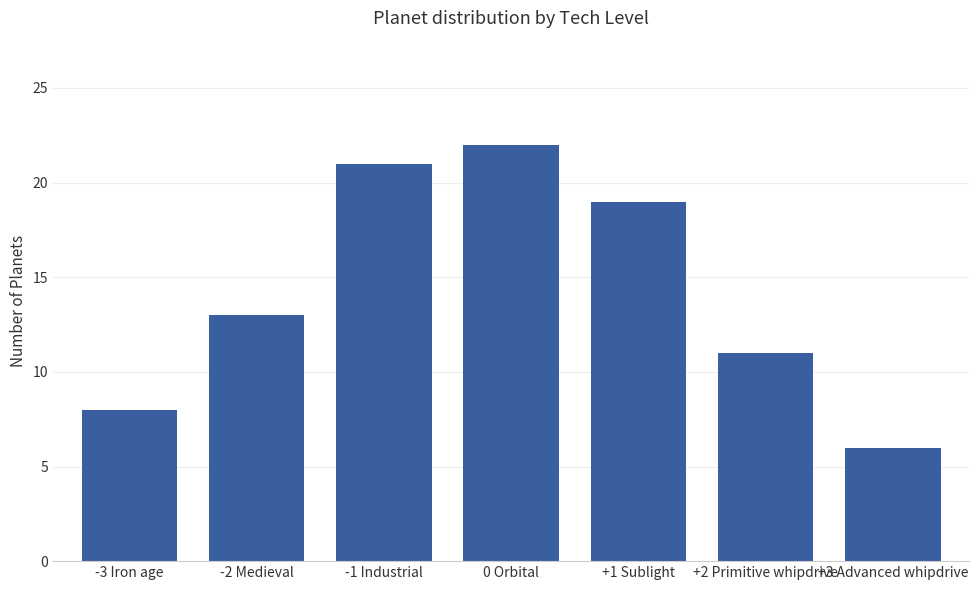

What is the difference between the second highest and second lowest values?

13